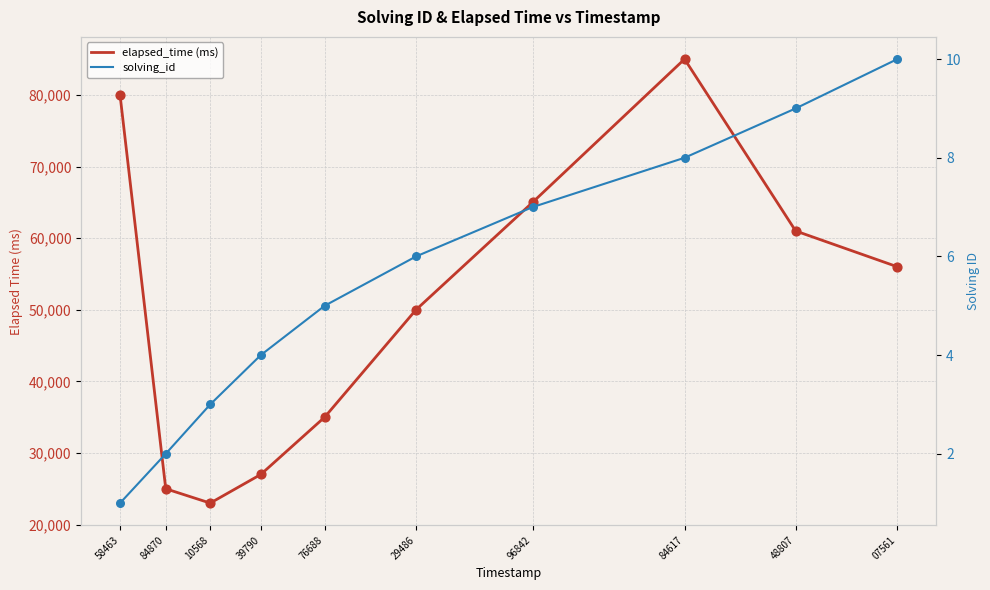

At how many categories does at least one series exceed 55320?

5